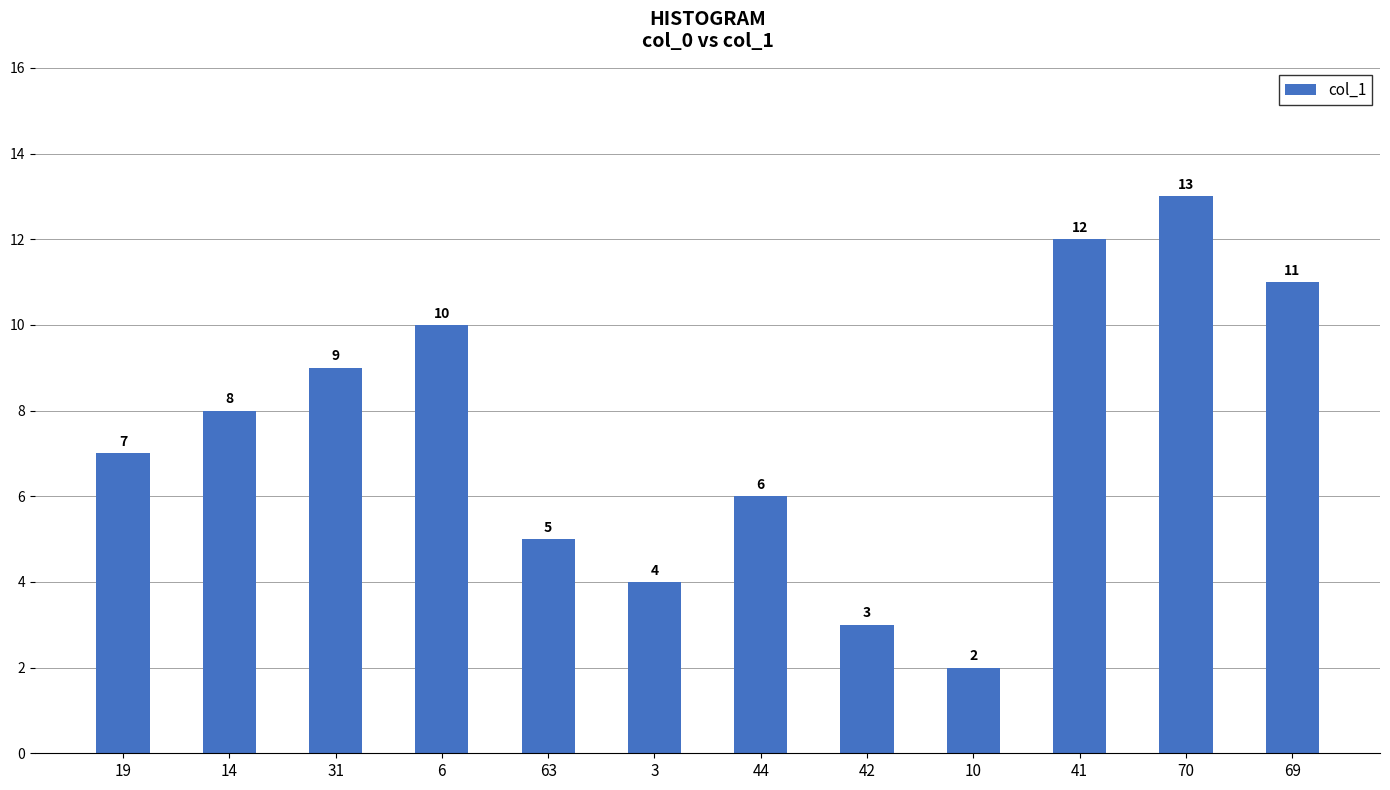

What is the change in value from 42 to 70?

+10